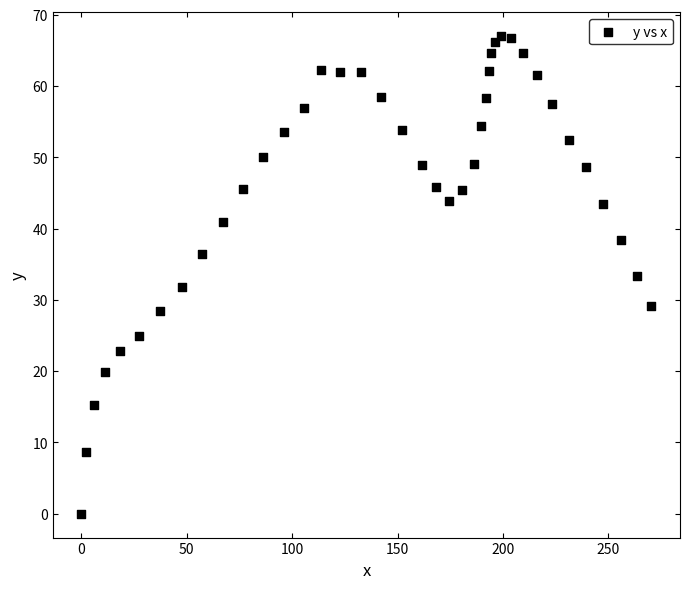

What is the range of Y values (max minus min)?

67.0